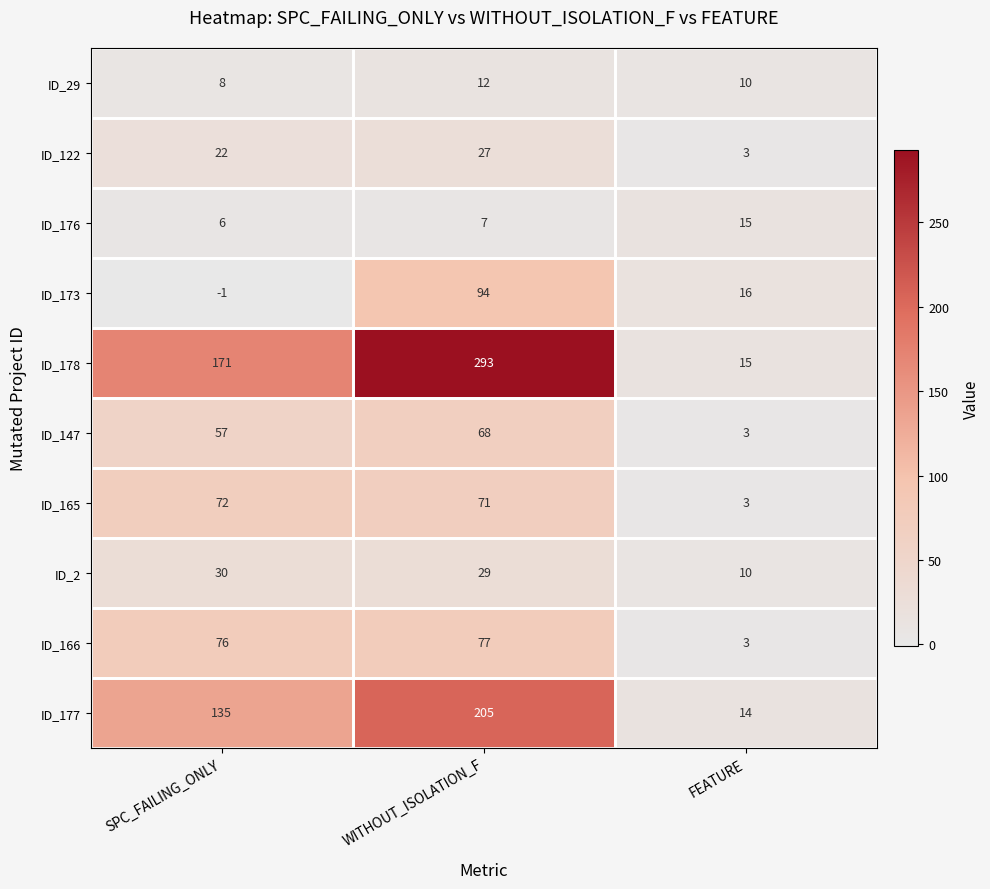

Rank the series at SPC_FAILING_ONLY from highest to lowest value.

ID_178, ID_177, ID_166, ID_165, ID_147, ID_2, ID_122, ID_29, ID_176, ID_173